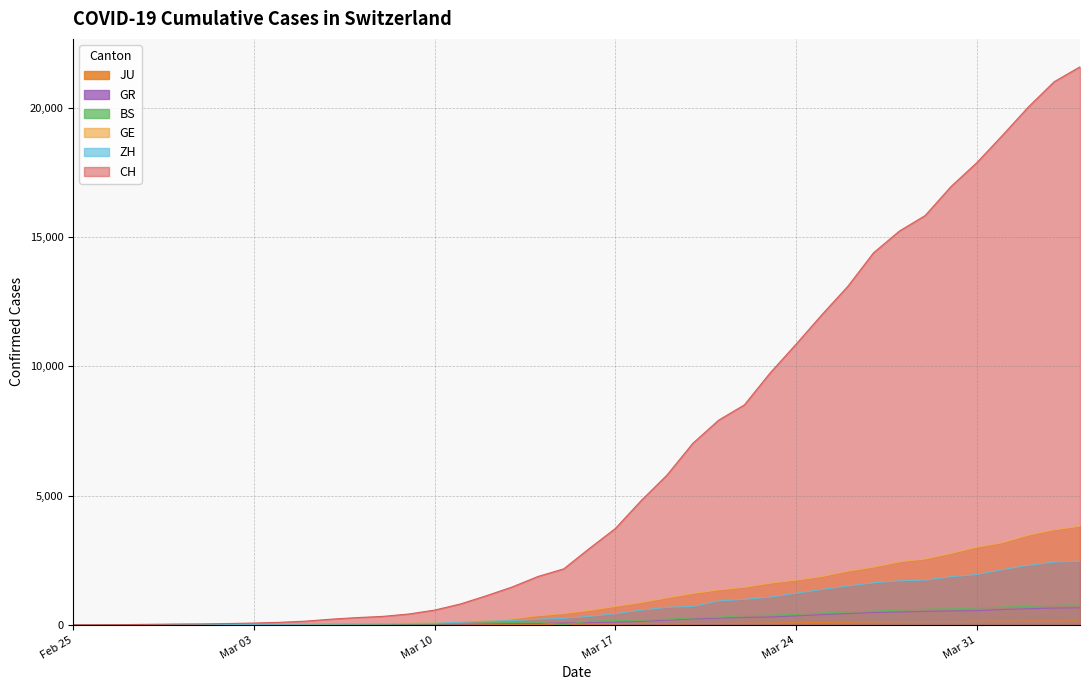

What is the maximum value for BS?

767